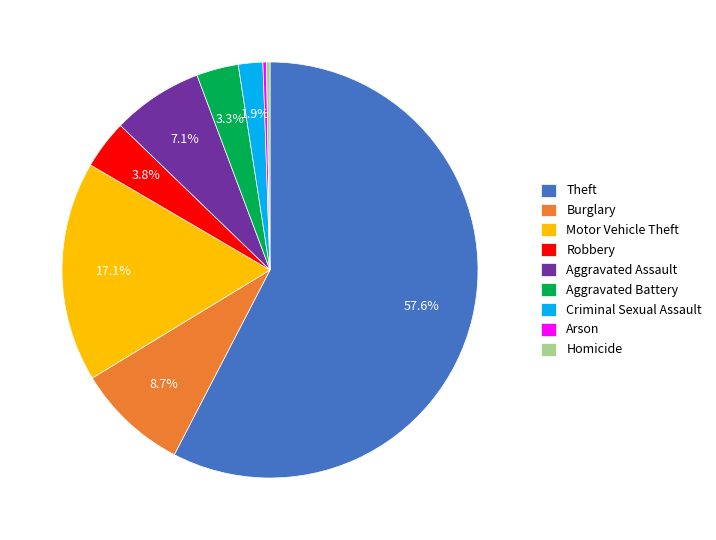

Which category has the biggest portion of the pie?

Theft